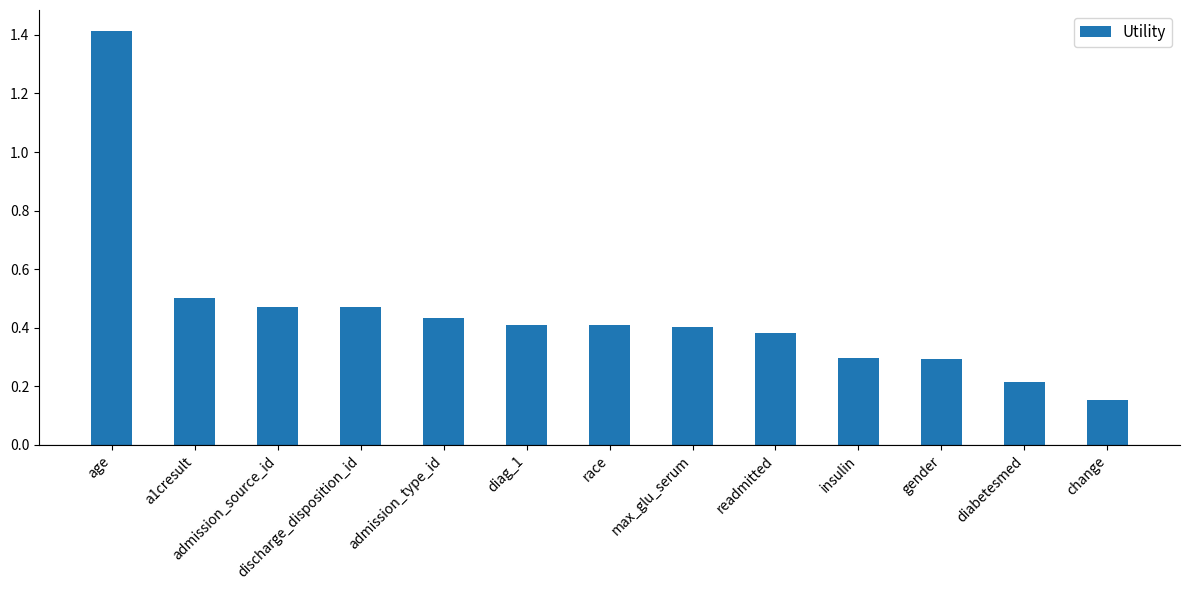

The value at readmitted is 0.4. True or false?

True